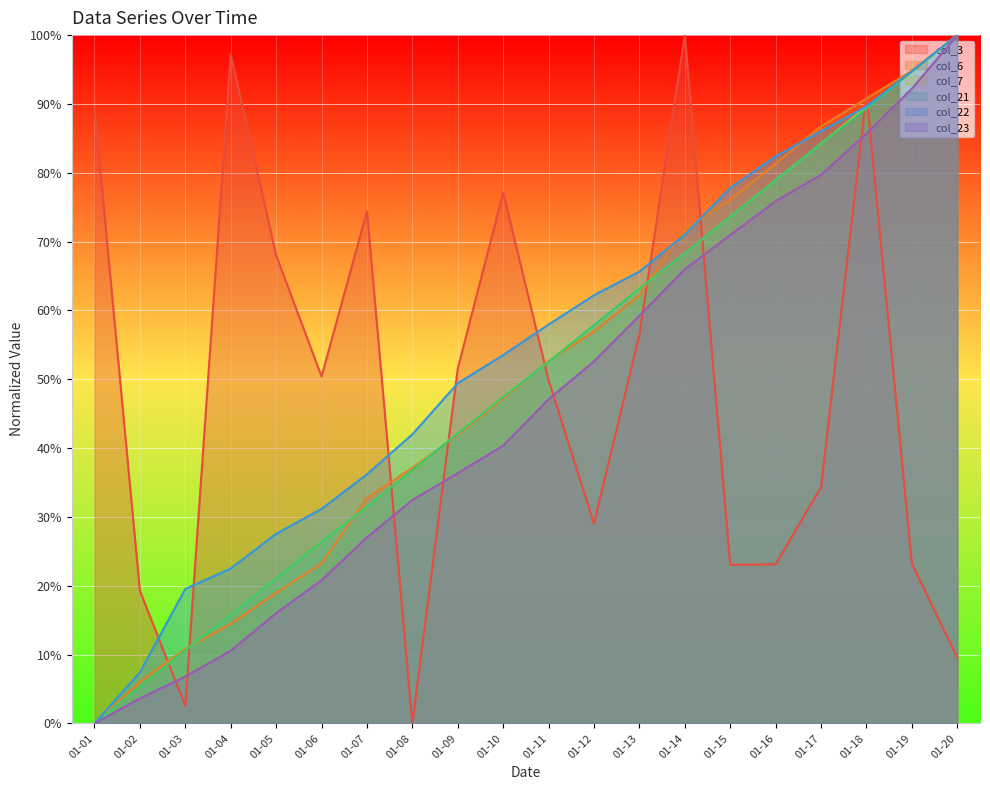

Which category has the highest value in the col_23 series?

01-20